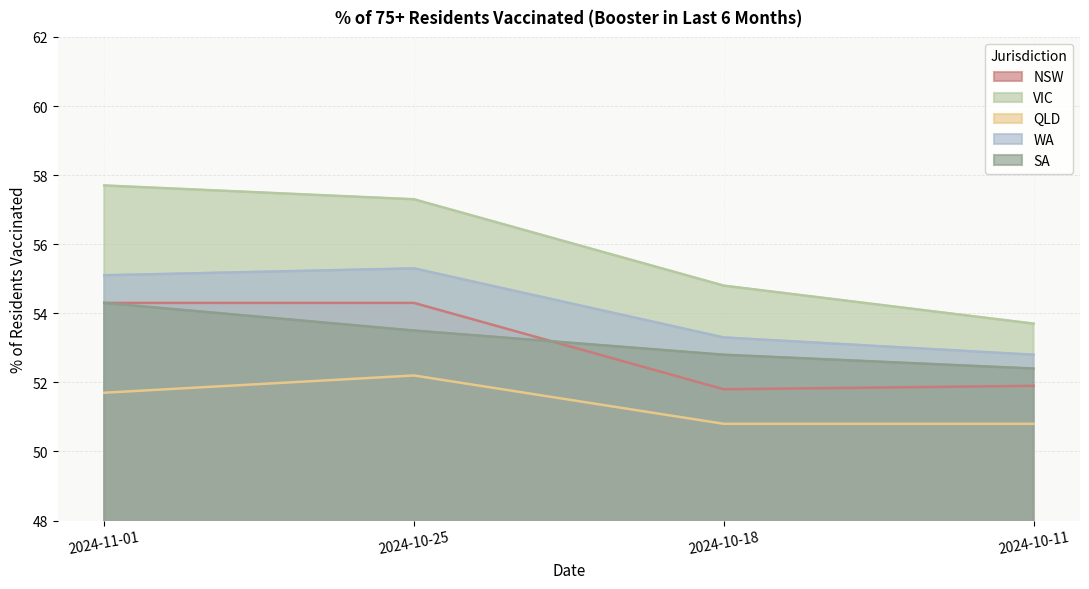

Rank the series at 2024-11-01 from lowest to highest value.

QLD, NSW, SA, WA, VIC